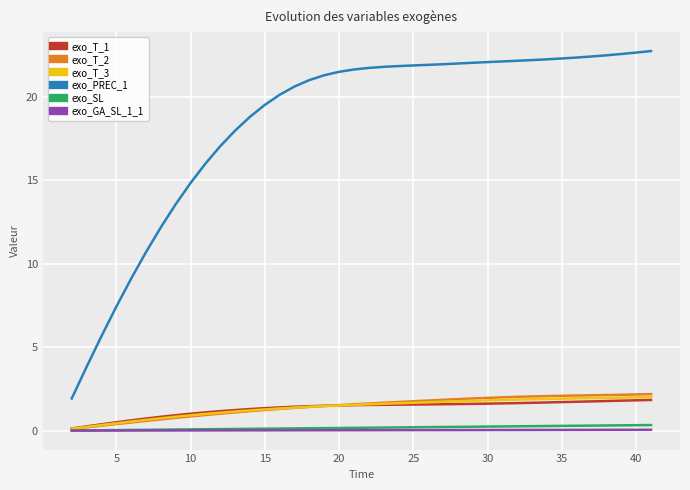

Which series has the widest spread of values?

exo_PREC_1